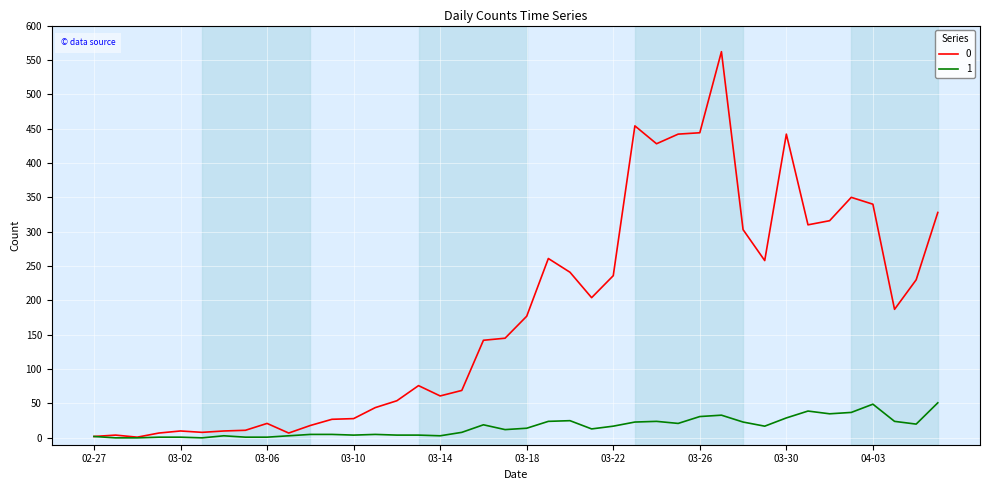

What is the sum of all 1 values?

630